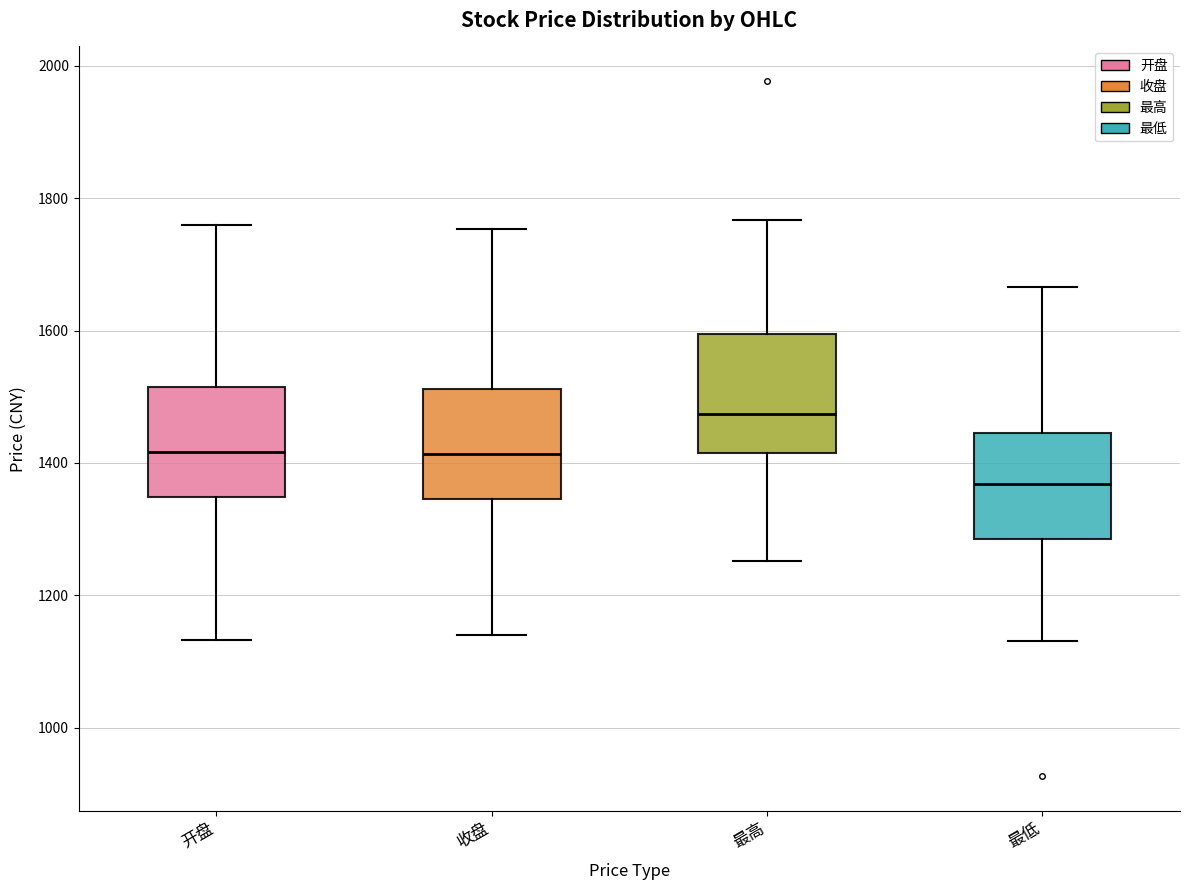

Which box's median line is the highest?

最高